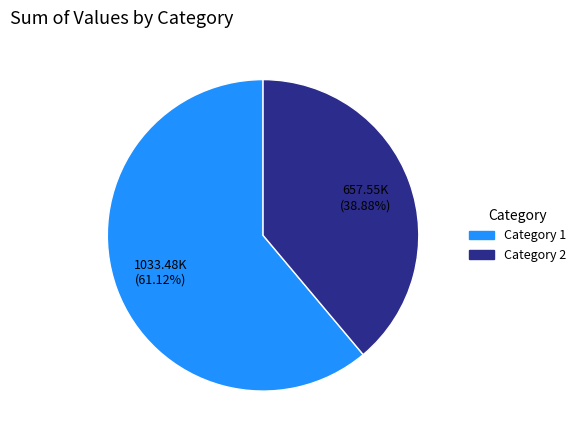

Is there a majority slice in this chart?

Yes